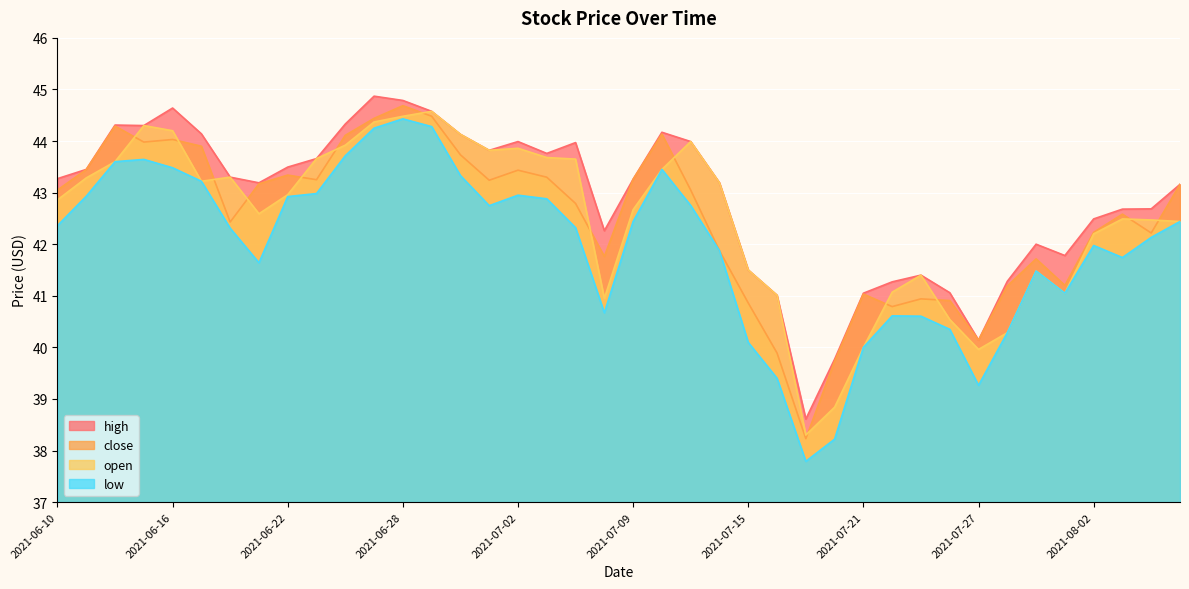

True or false: high has more than 1 interior local peaks.

True